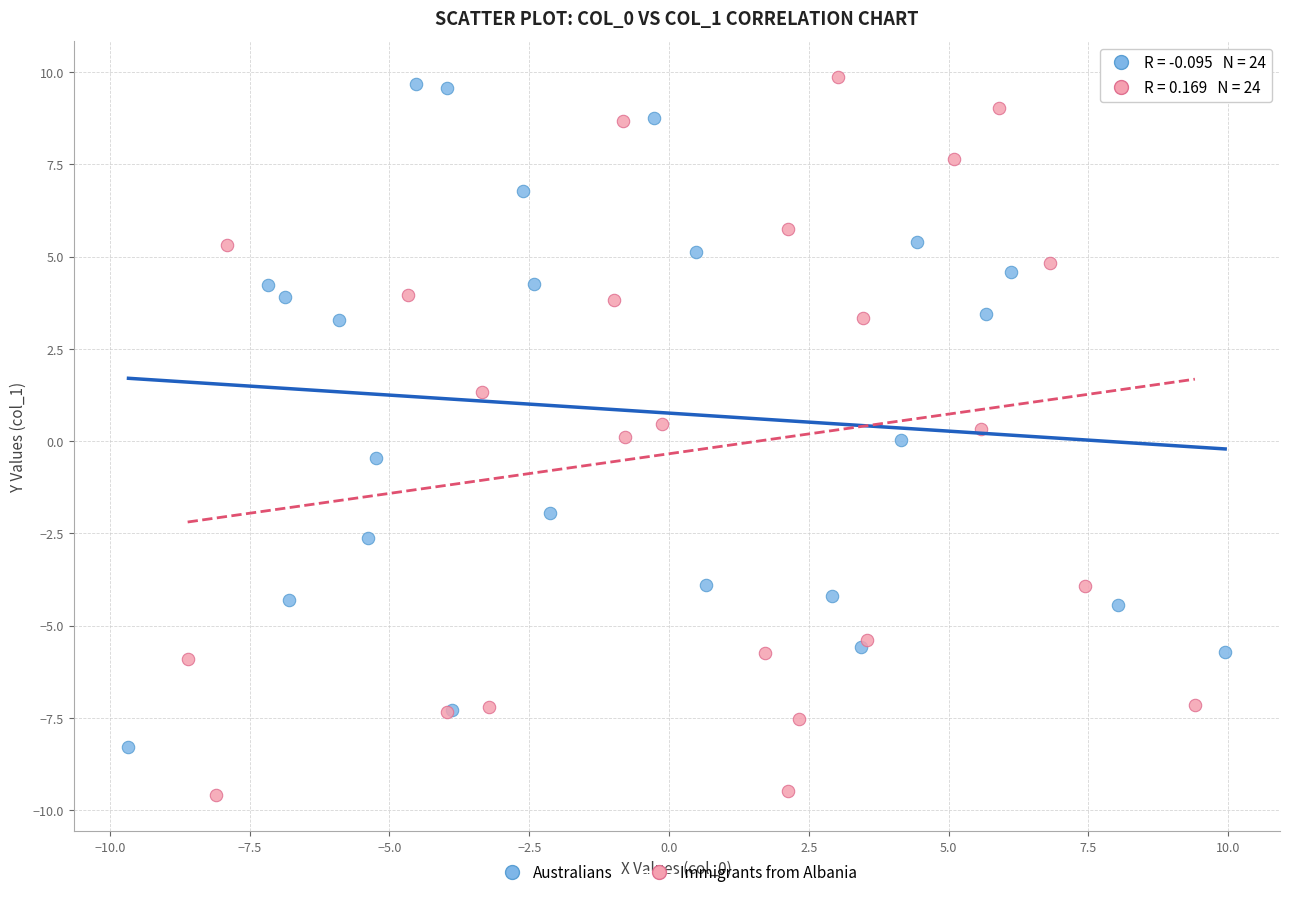

Which series contains the lowest Y value?

Immigrants from Albania